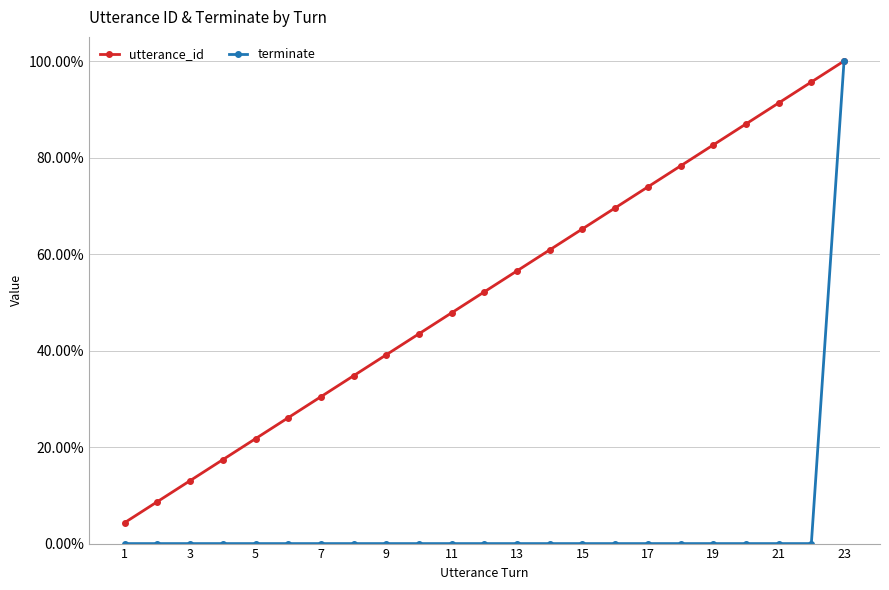

What are all the series names shown in the legend?

utterance_id, terminate